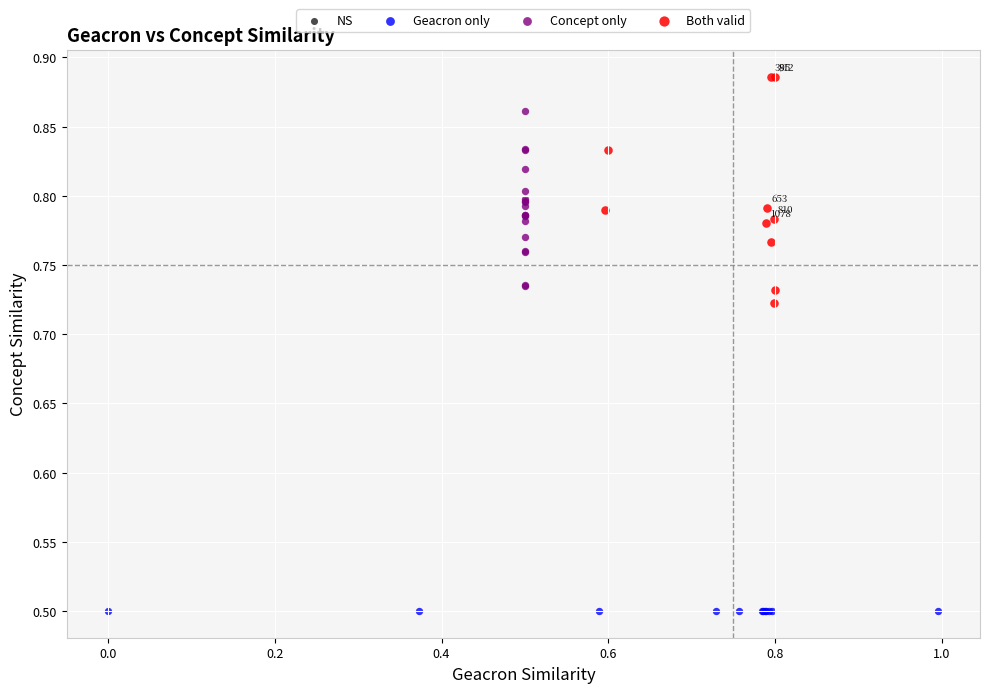

Which series contains the lowest Y value?

Geacron only